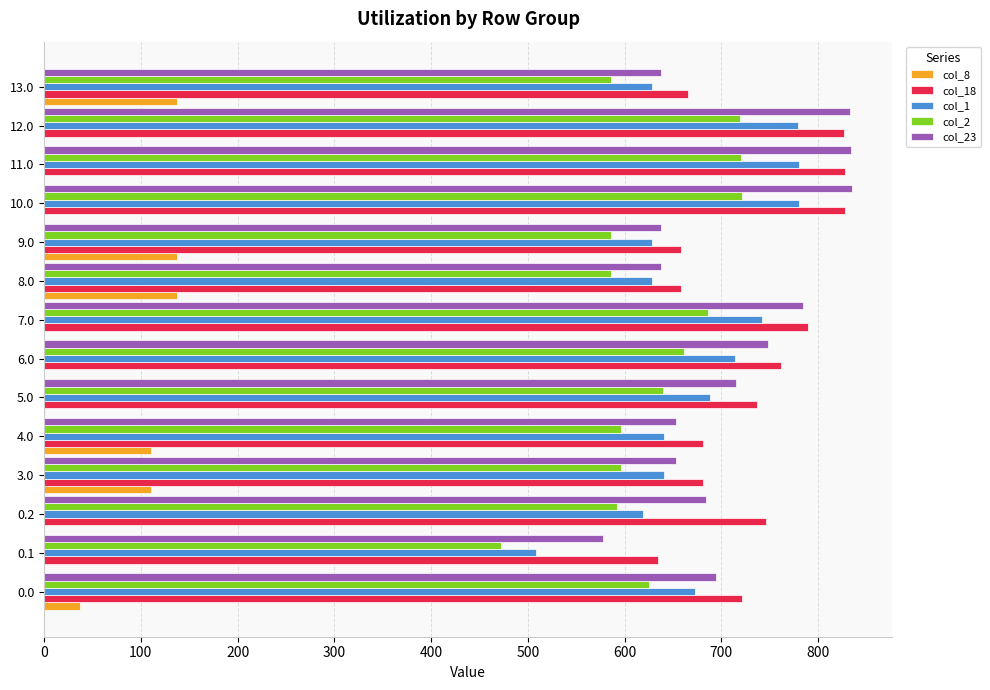

Is the value of col_2 at 0.2 greater than the value of col_8 at 0.2?

Yes